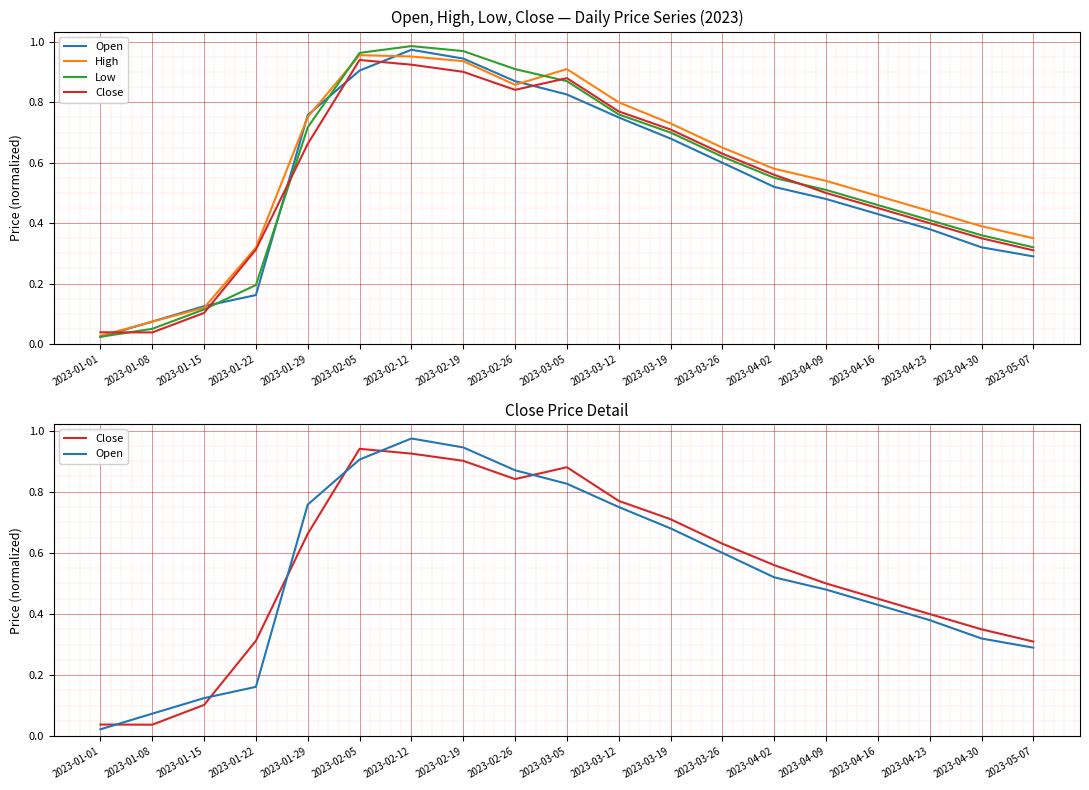

How many data points does each series have?

19